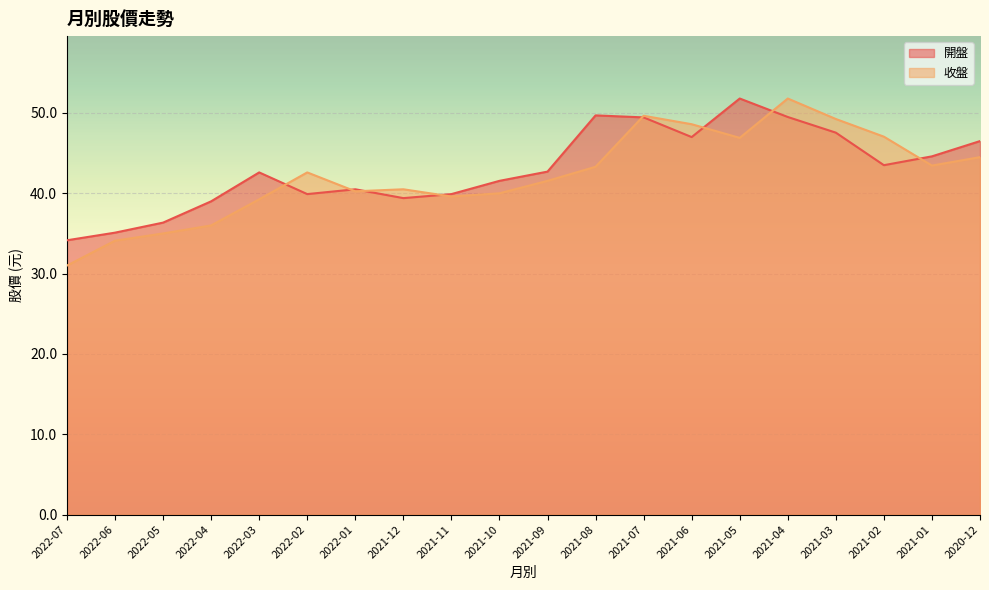

Which label corresponds to the largest value in the chart?

2021-05